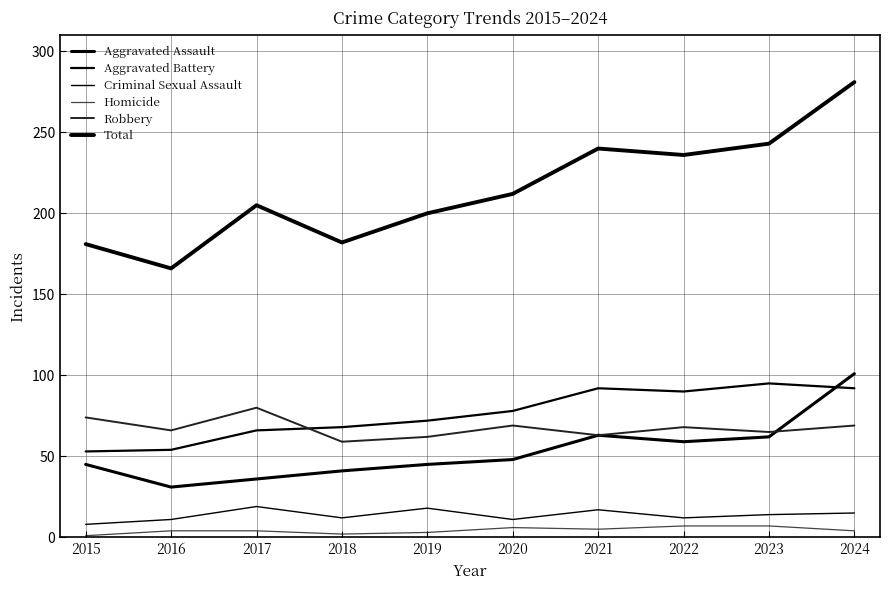

How many lines are shown in the chart?

6